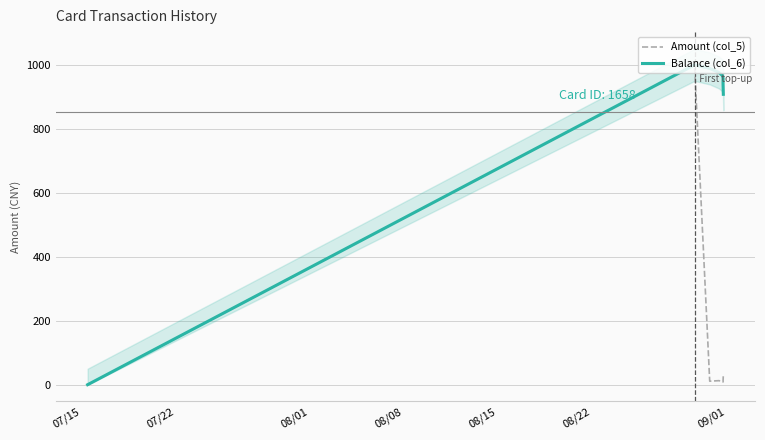

Which series has the largest total across all categories?

Balance (col_6)